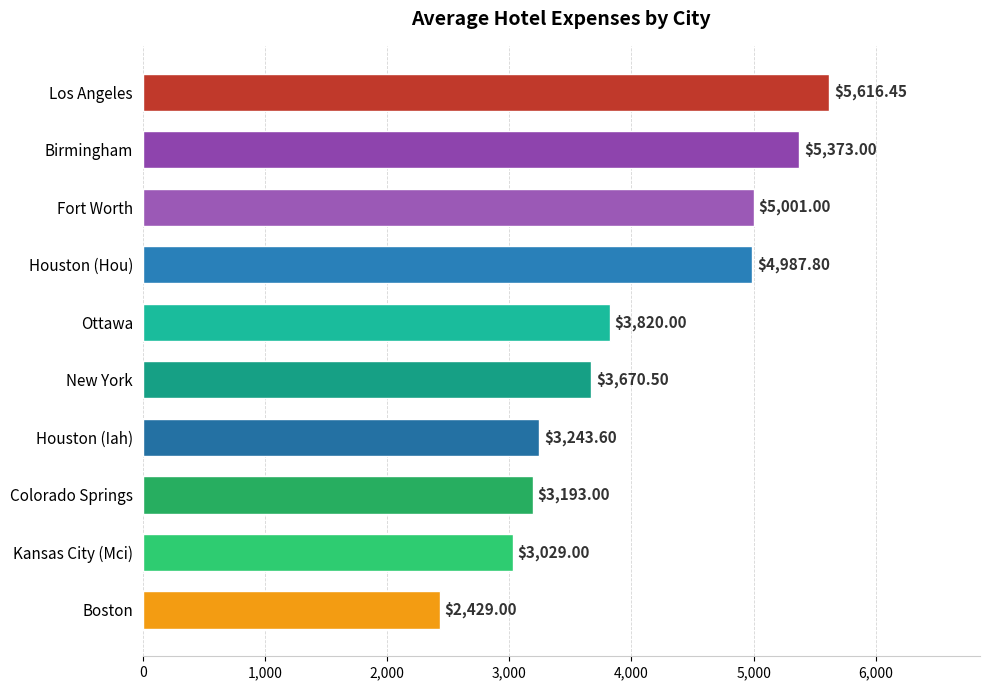

List the labels in order of value, largest first.

Los Angeles, Birmingham, Fort Worth, Houston (Hou), Ottawa, New York, Houston (Iah), Colorado Springs, Kansas City (Mci), Boston